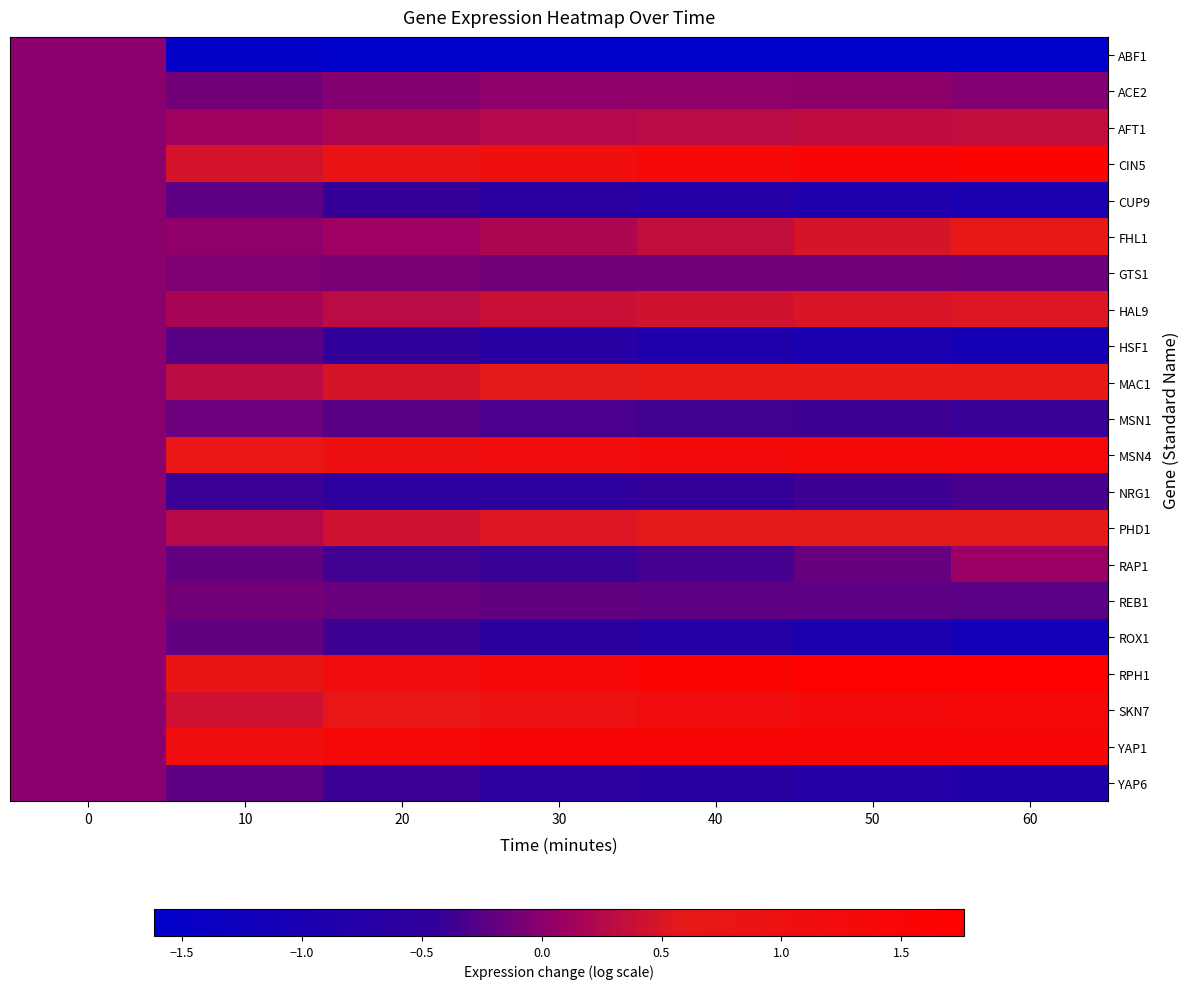

What is the spread (max minus min) of values at 20?

3.0